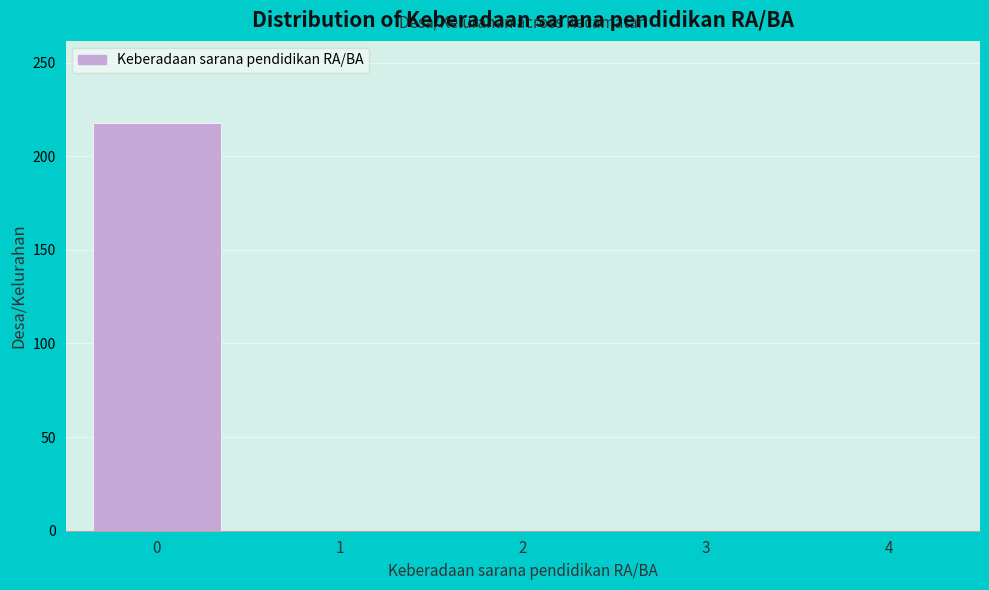

Reading left to right, transcribe all the data shown in this chart.

0=218	1=0	2=0	3=0	4=0